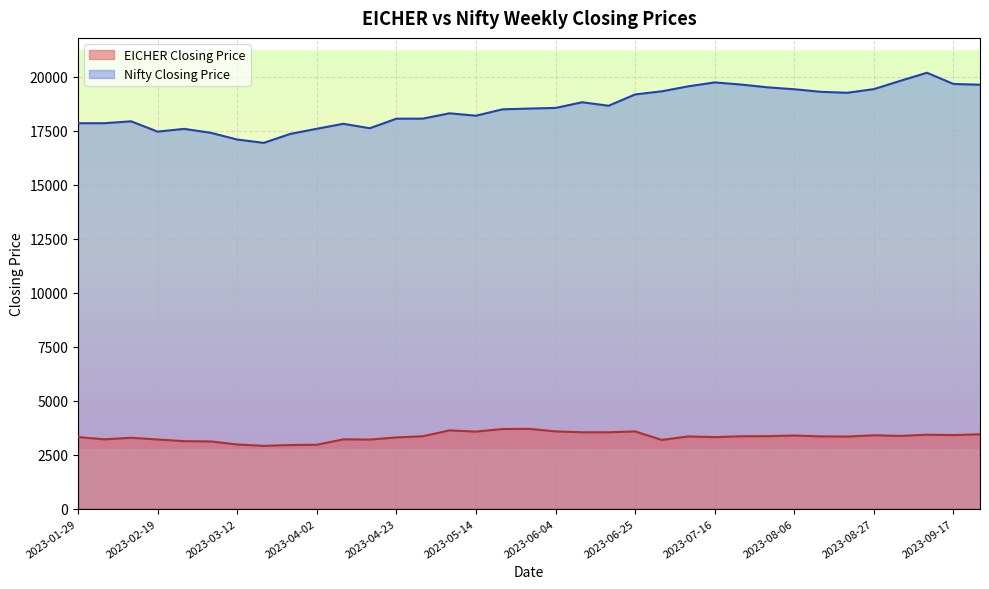

Rank the series by their maximum value, from highest to lowest.

Nifty Closing Price, EICHER Closing Price